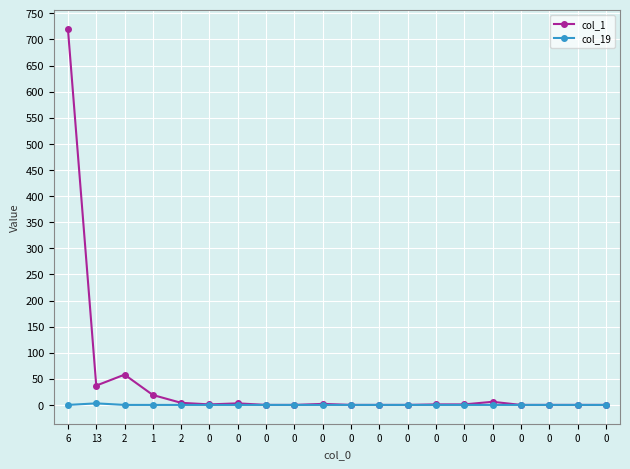

How many lines are shown in the chart?

2